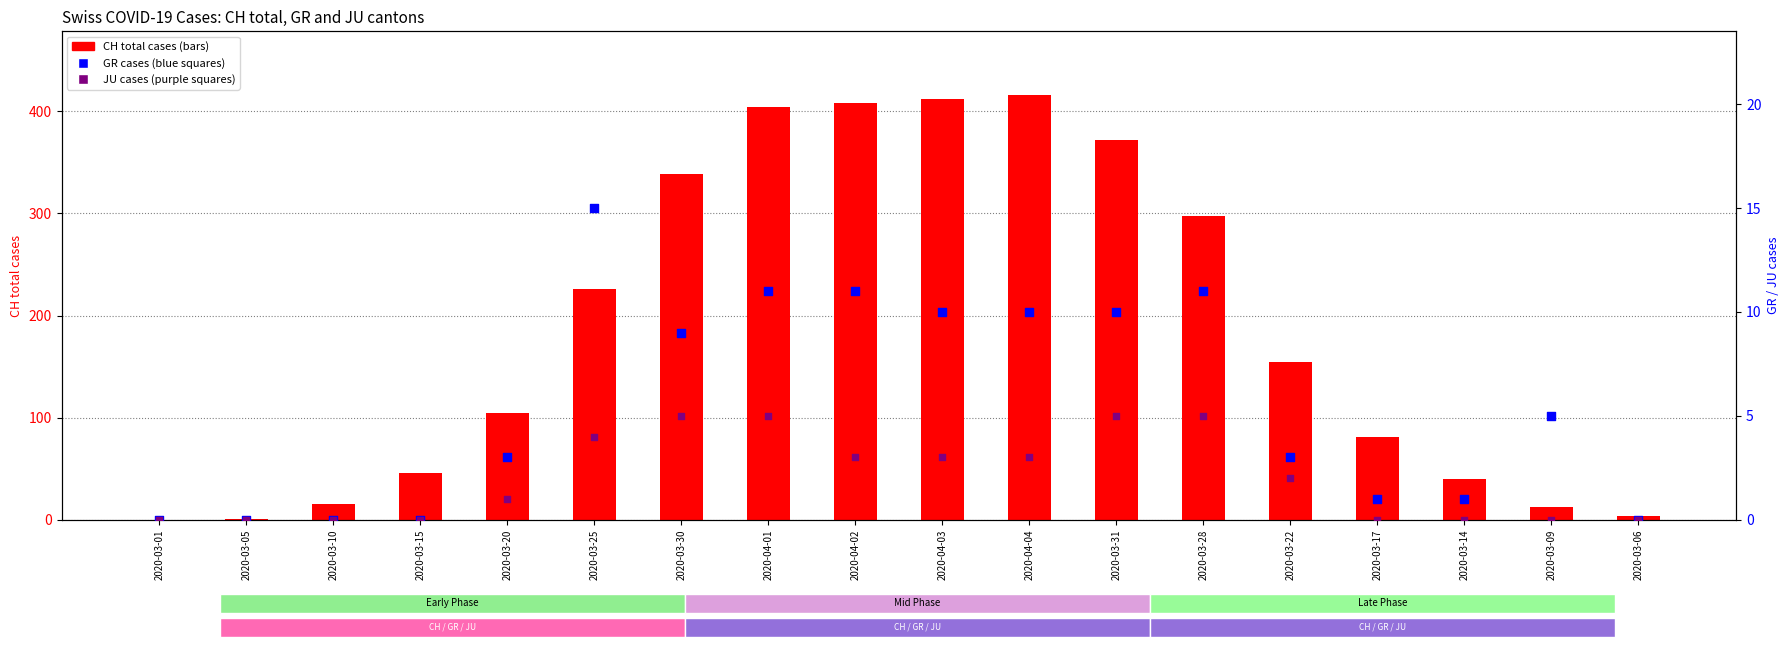

Which series reaches the maximum Y coordinate?

CH (total cases)